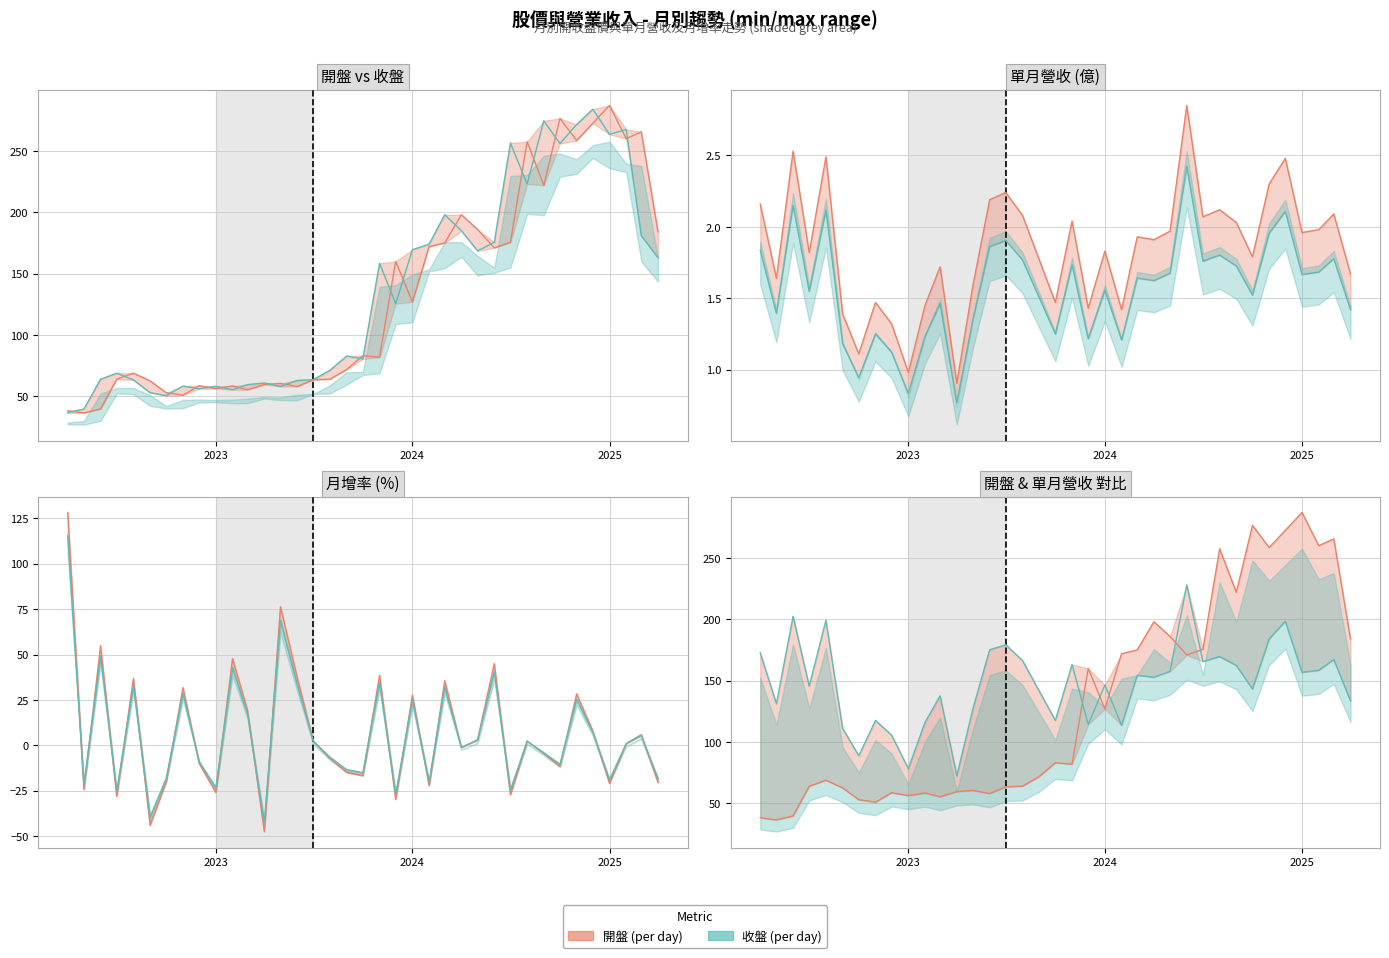

True or false: 收盤 has more than 1 interior local peaks.

True